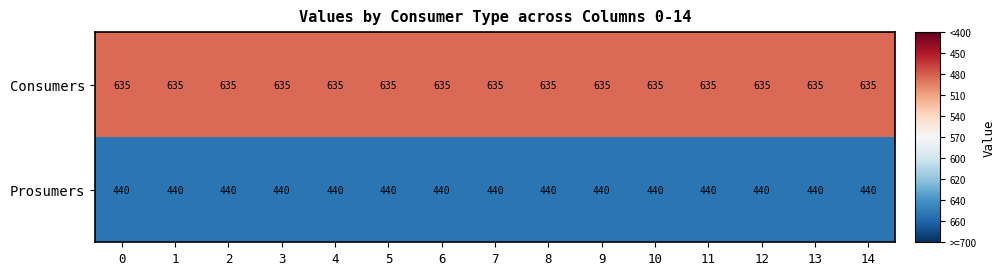

Rank the series by their average value, from lowest to highest.

Prosumers, Consumers